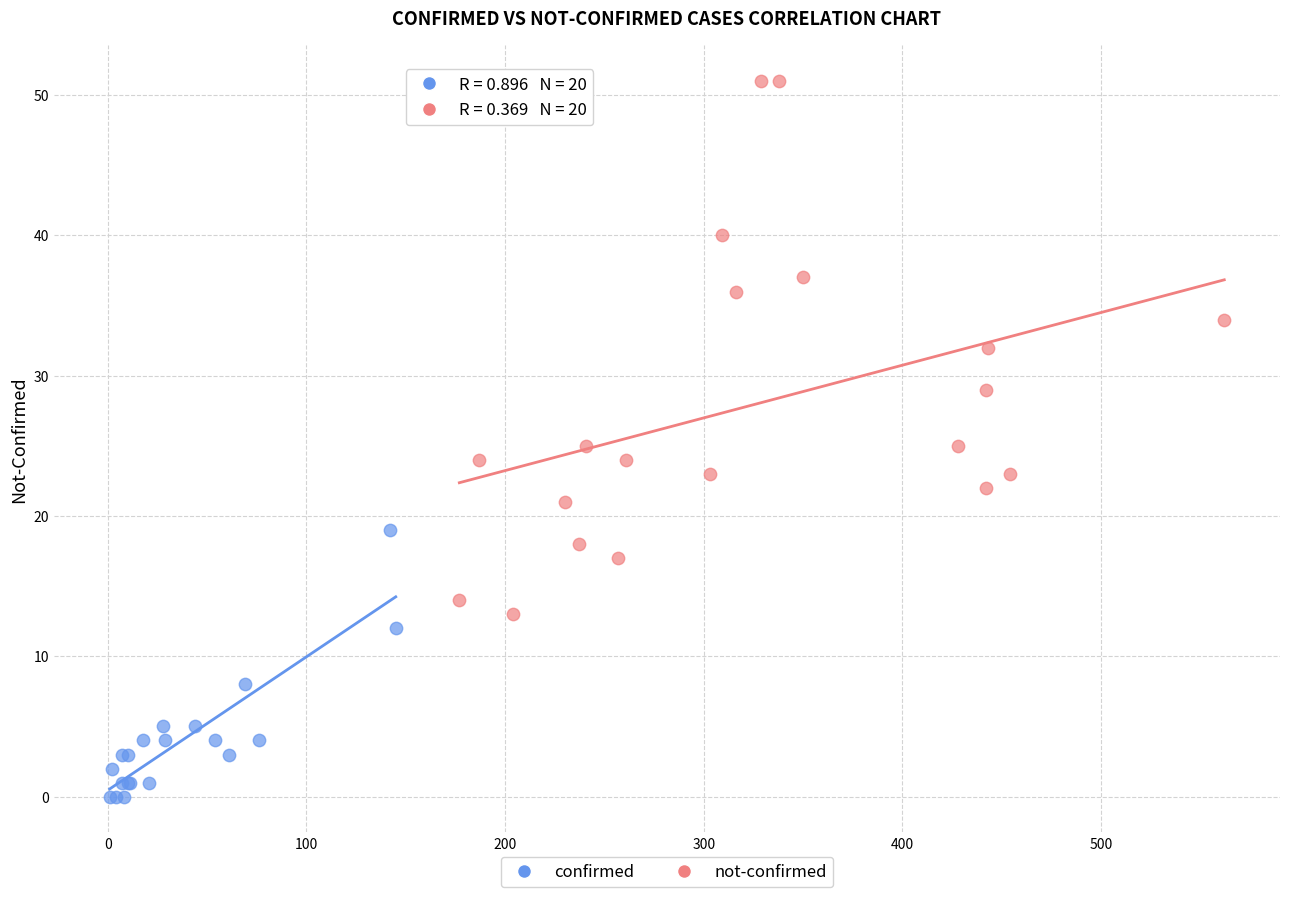

Which series contains the lowest Y value?

confirmed